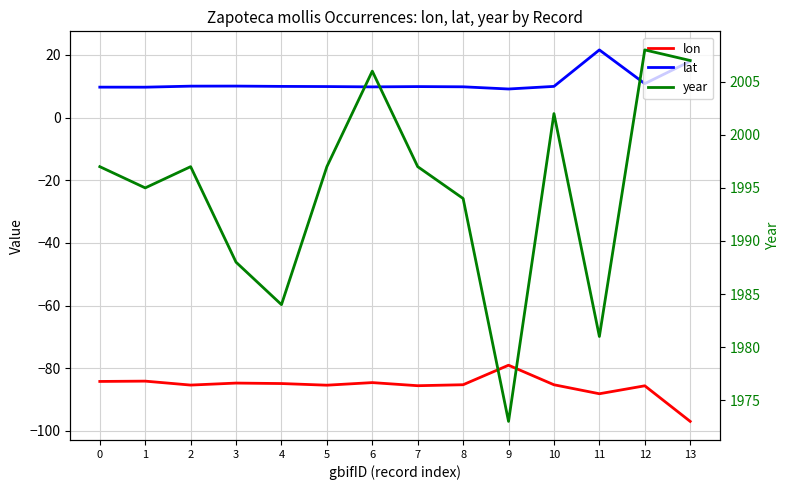

What are all the series names shown in the legend?

lon, lat, year